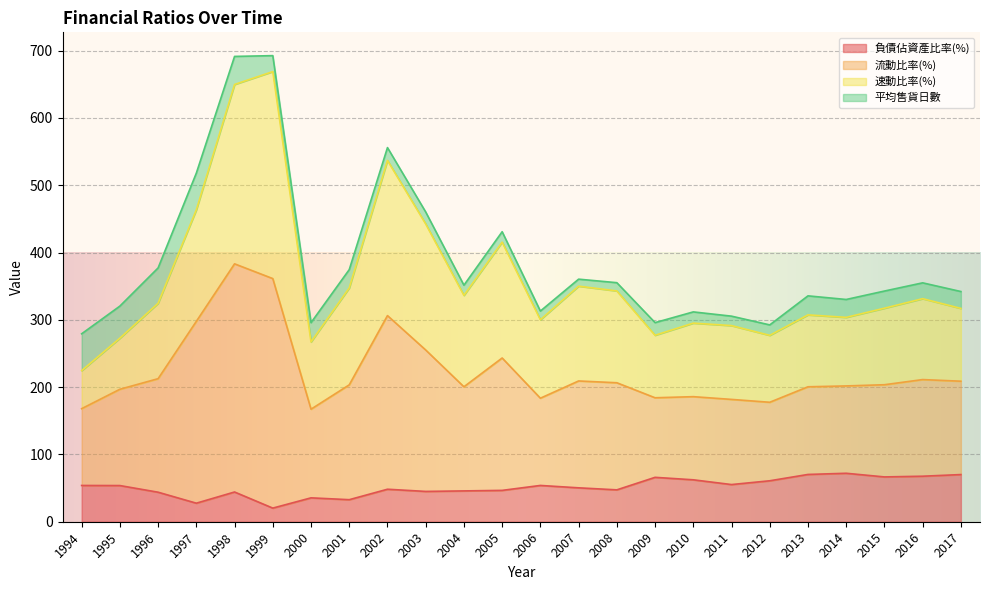

What is the minimum value shown in the chart?

20.2